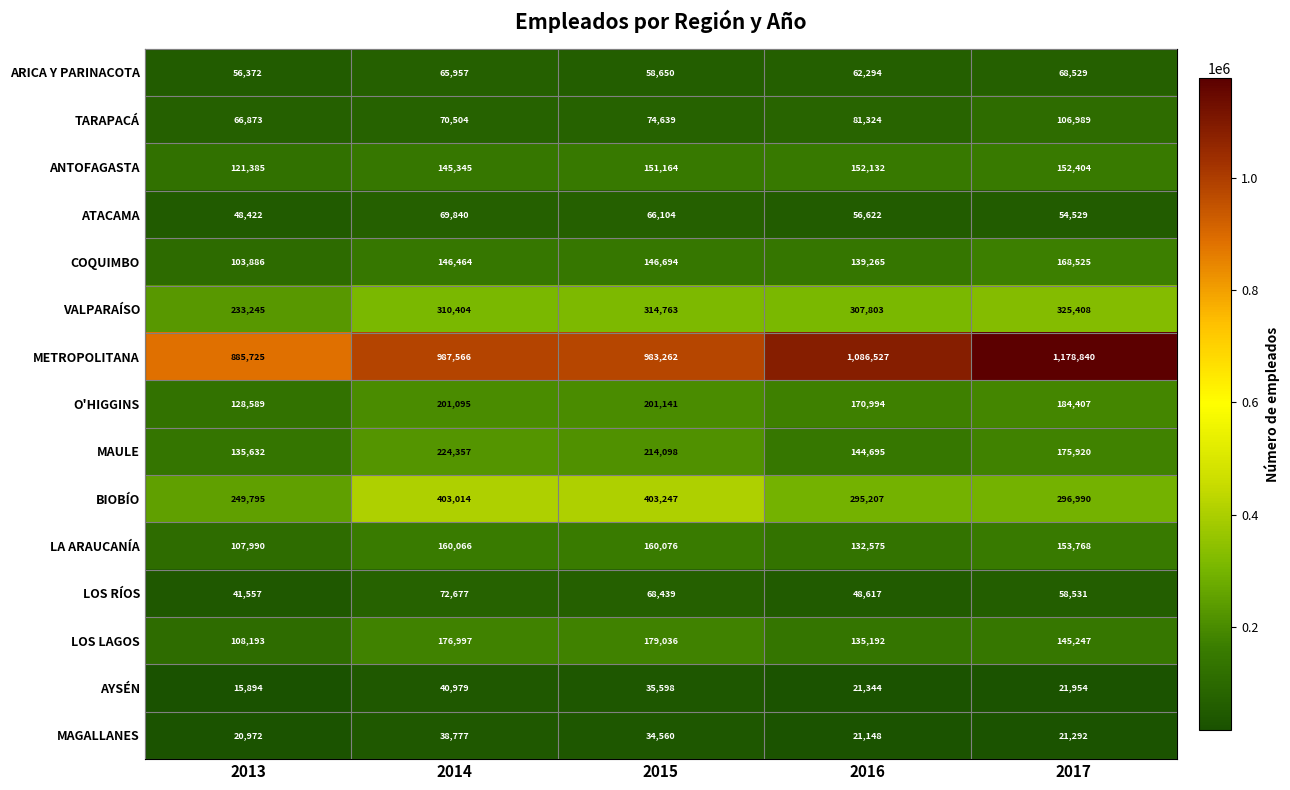

What is the difference between the COQUIMBO values at 2015 and 2013?

42808